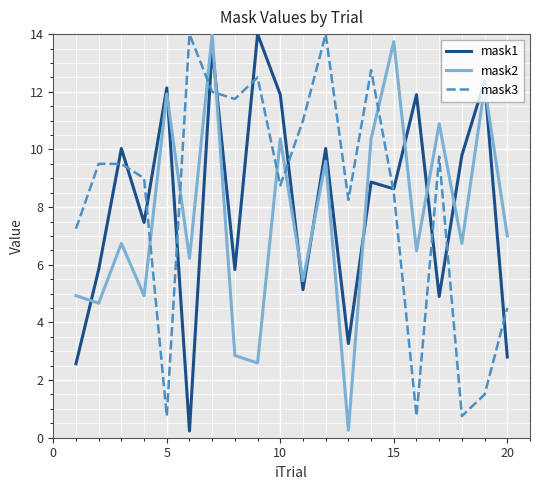

What is the sum of all mask2 values?

151.9